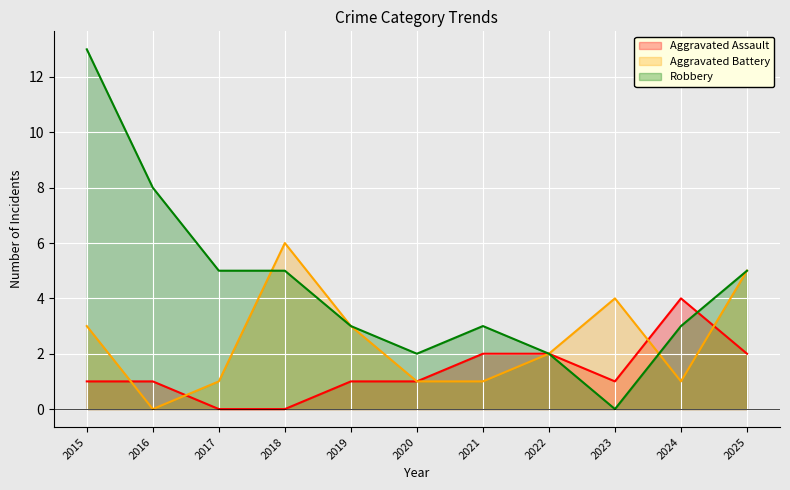

How many positive values does the Aggravated Battery series have?

10